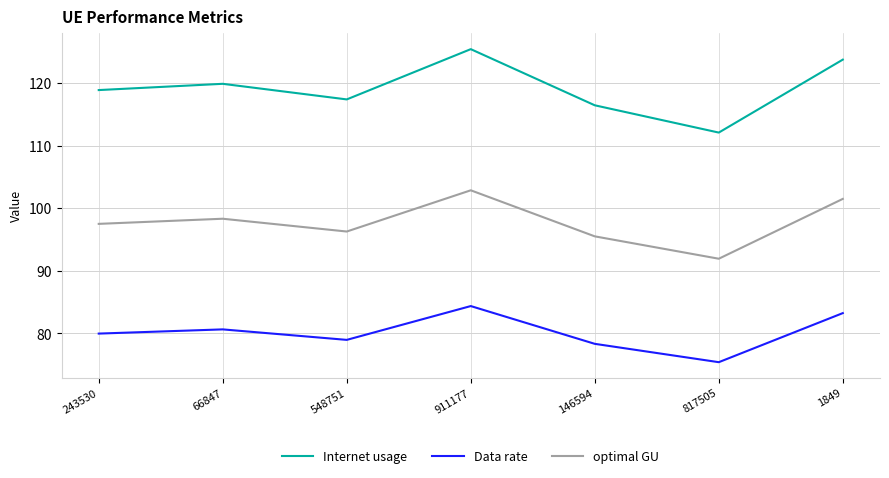

What is the difference between the maximum and minimum values in the Internet usage series?

13.3